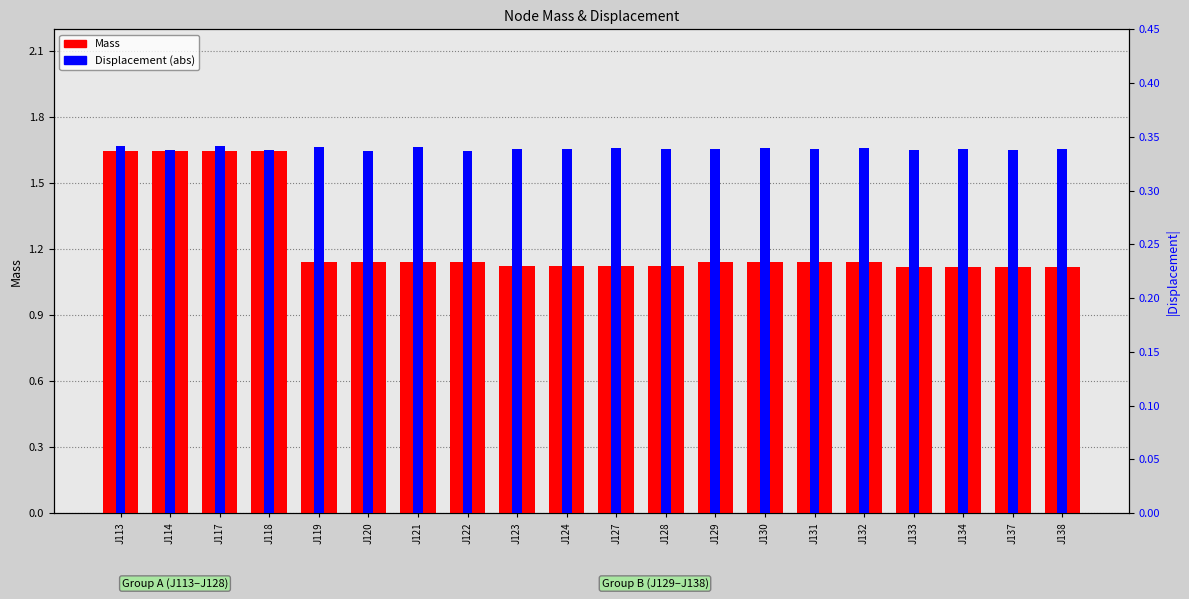

List the series in order of their overall mean, highest first.

Mass, Displacement (abs)